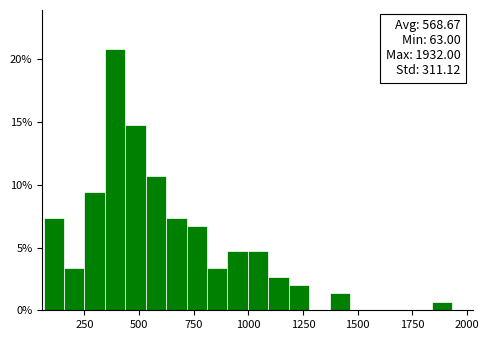

Around what value on the x-axis is the tallest bar? Give the approximate position of its centre, as read against the axis.

400